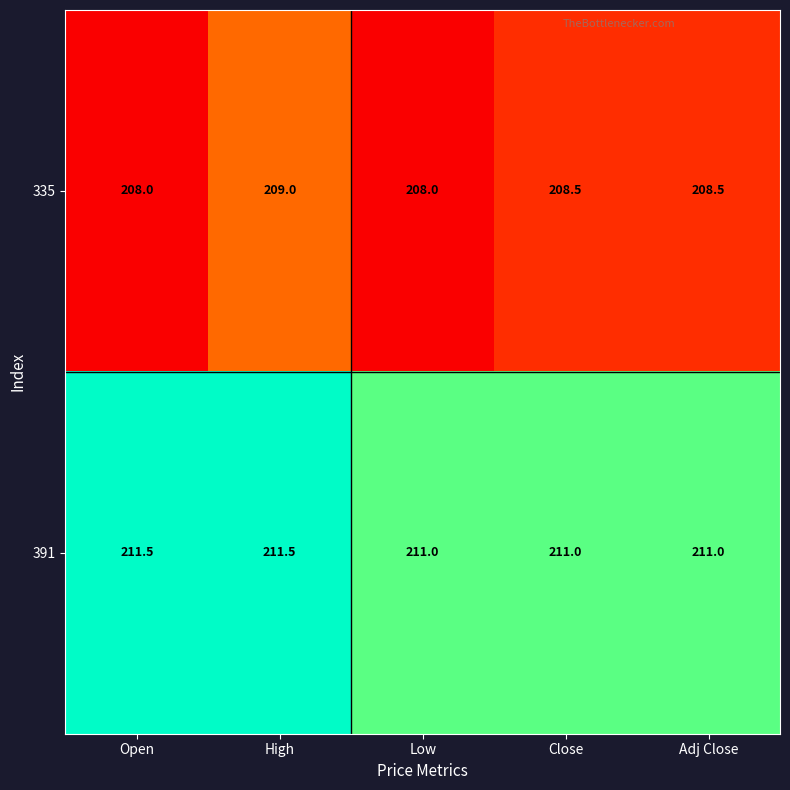

What is the spread (max minus min) of values at Low?

3.0